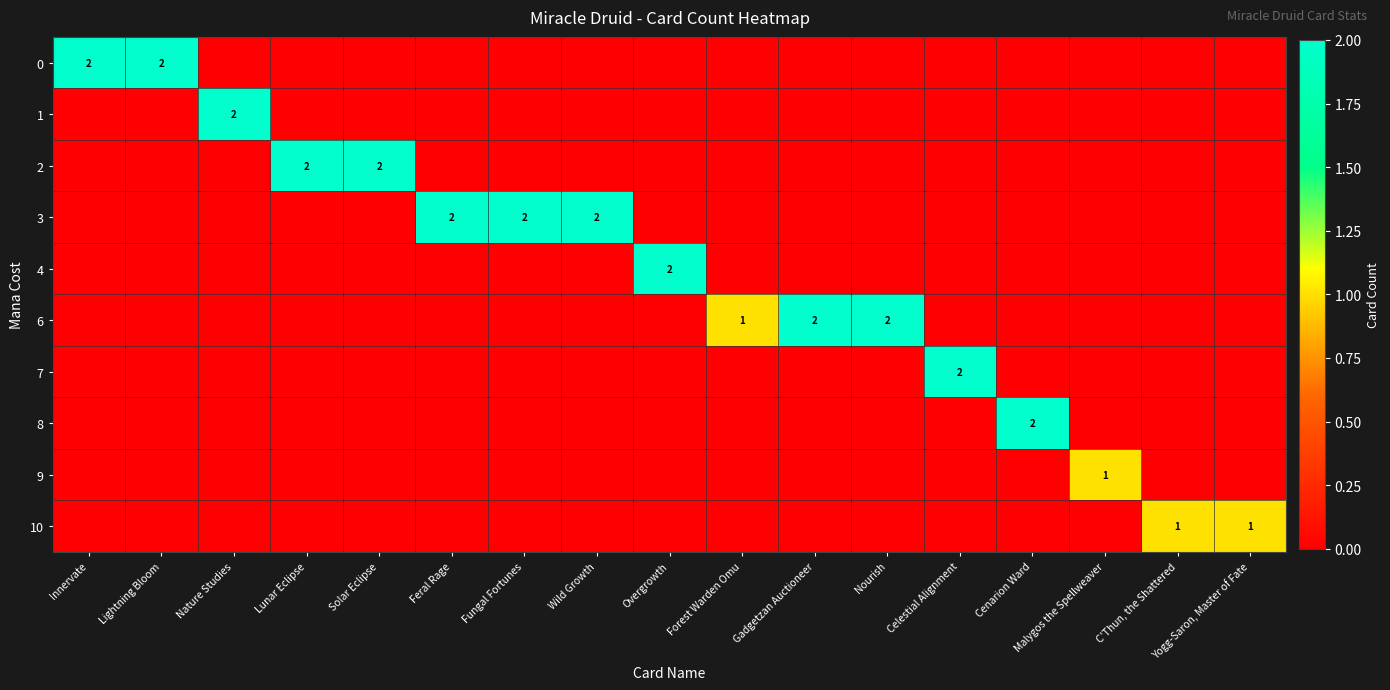

True or false: 3 has a value of 1 at Solar Eclipse.

False